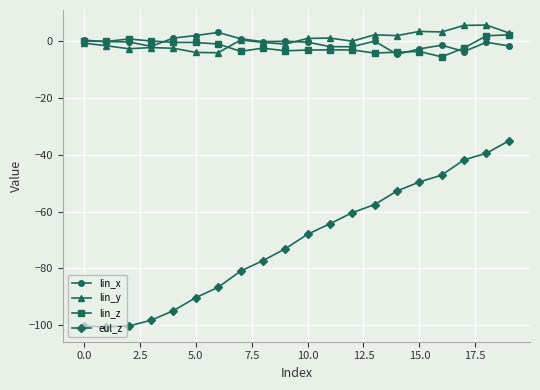

How many series are shown in this chart?

4